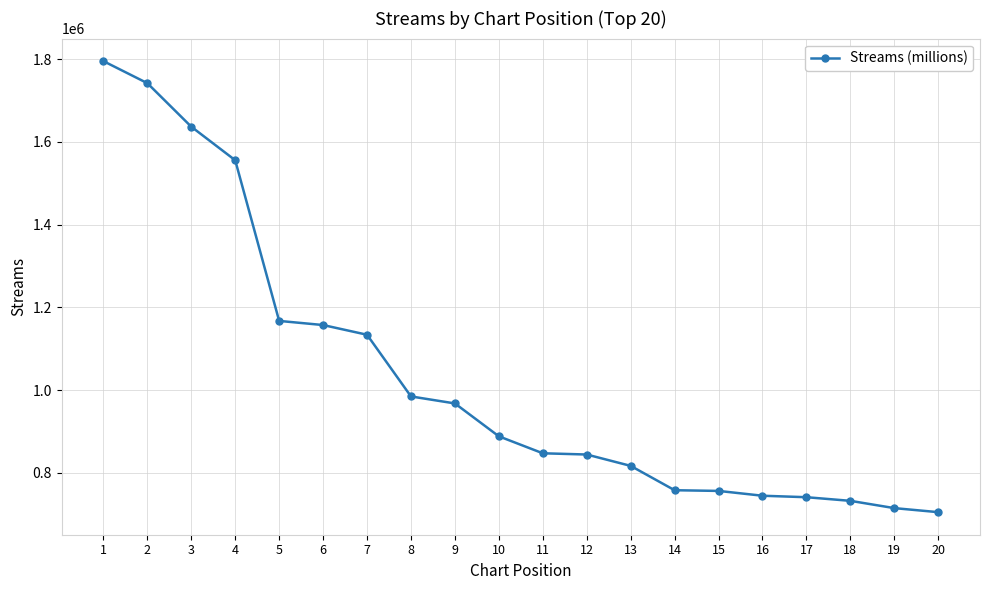

The chart shows a value of 817003 at 13. True or false?

True